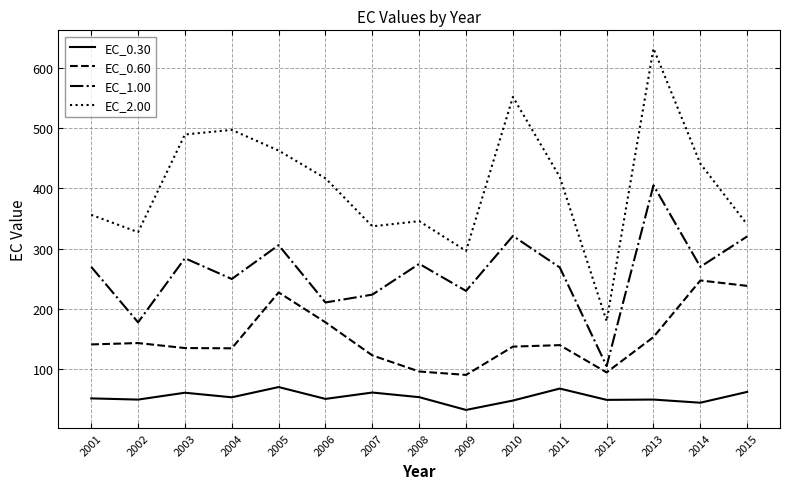

What is the spread (max minus min) of values at 2006?

367.2